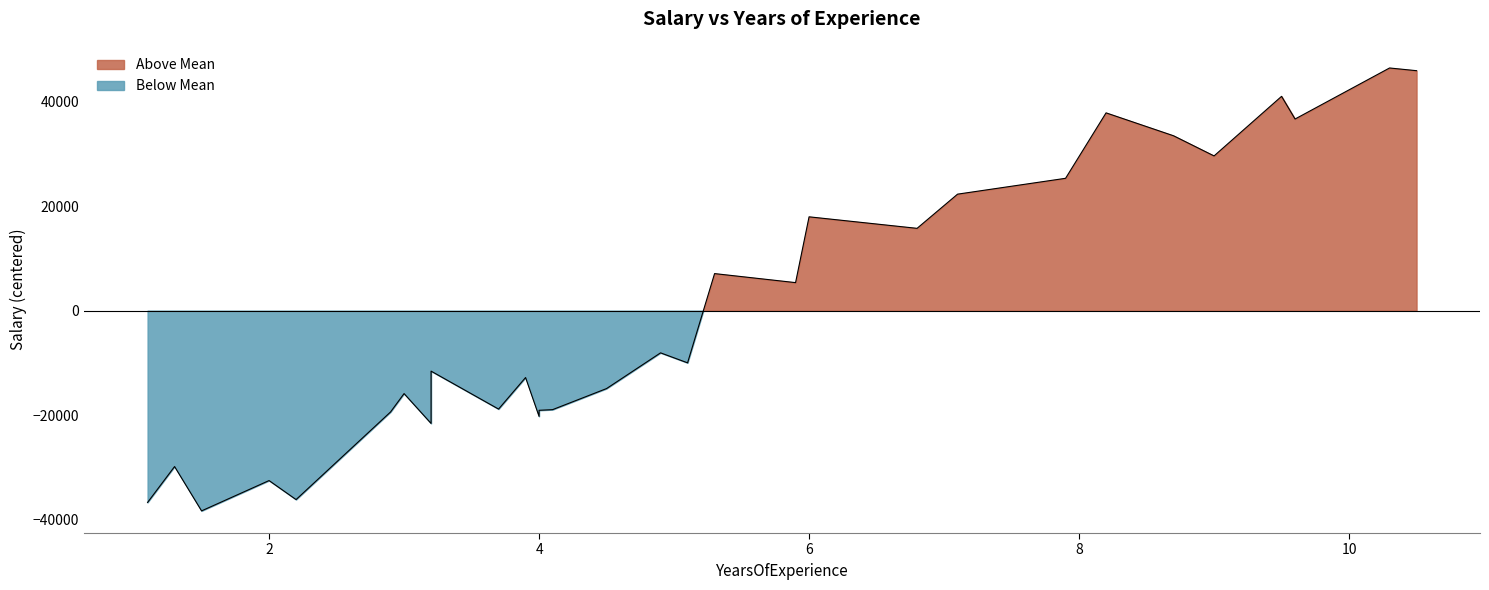

Count the number of values greater than -9974.

14